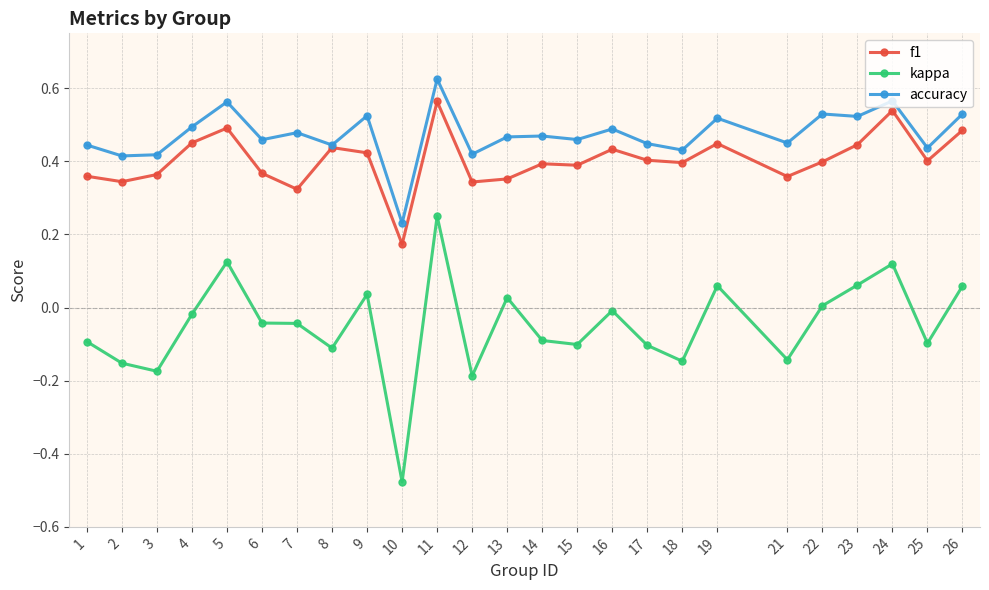

At which category does the chart reach its peak across all series?

11